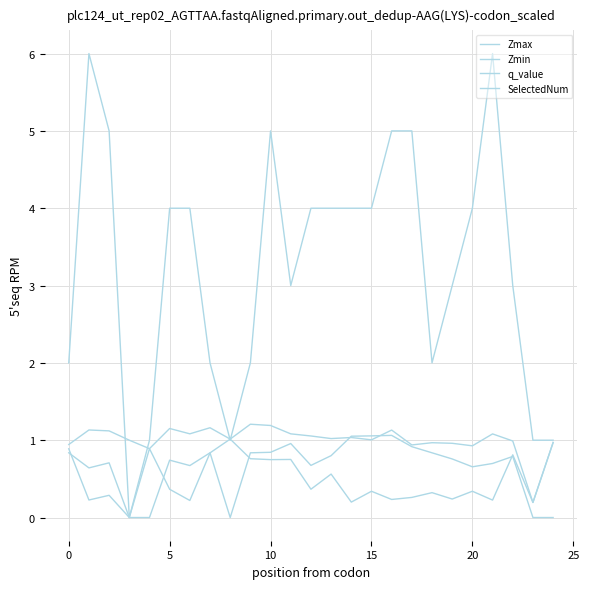

How many lines are shown in the chart?

4